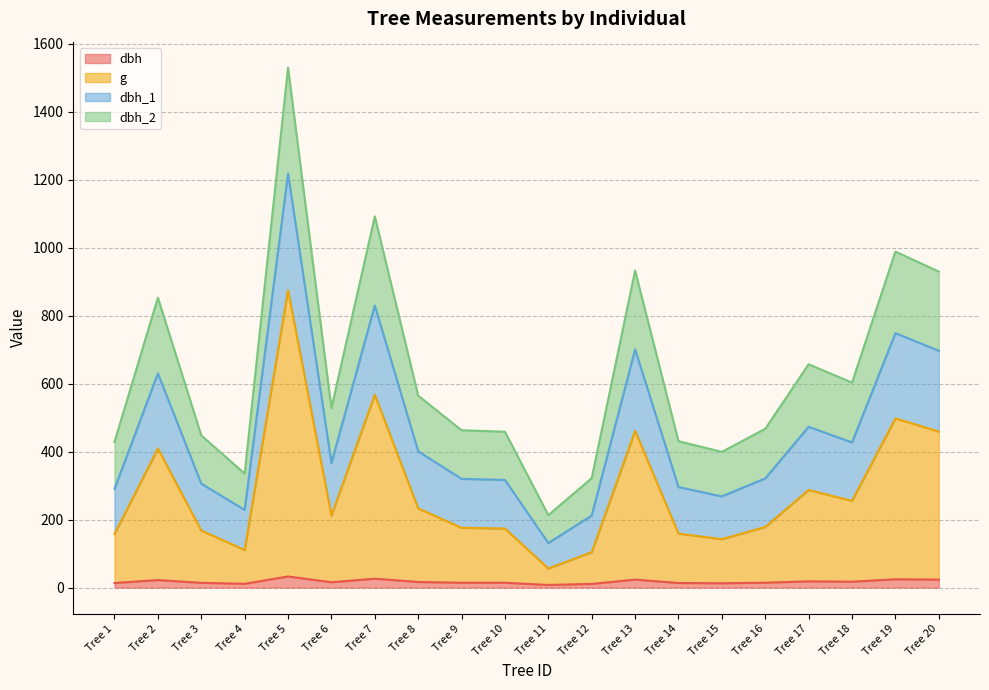

At which category is the sum across all series the highest?

Tree 5